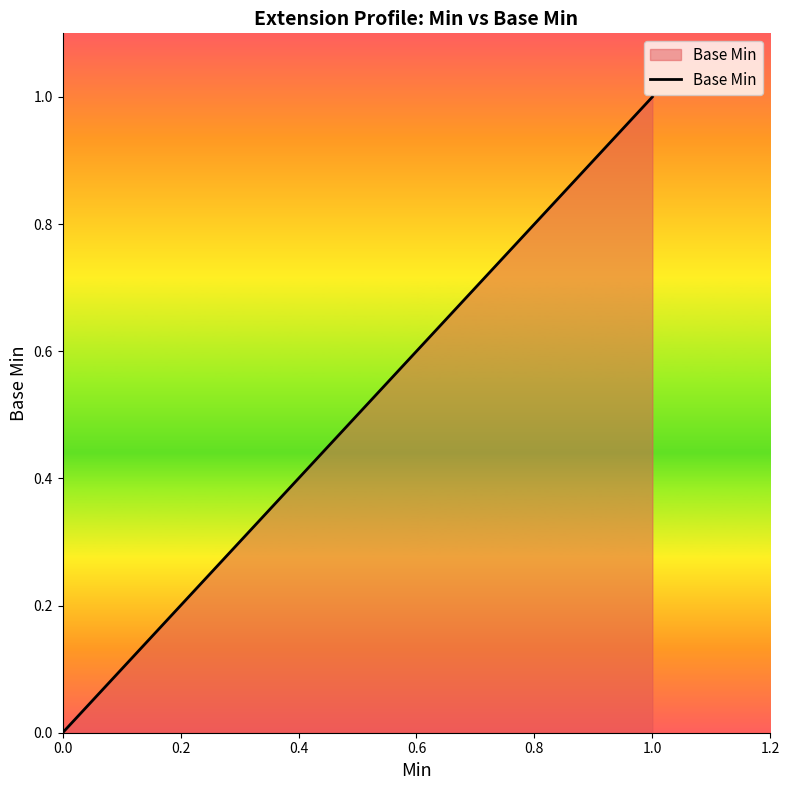

What is the maximum value shown in the chart?

1